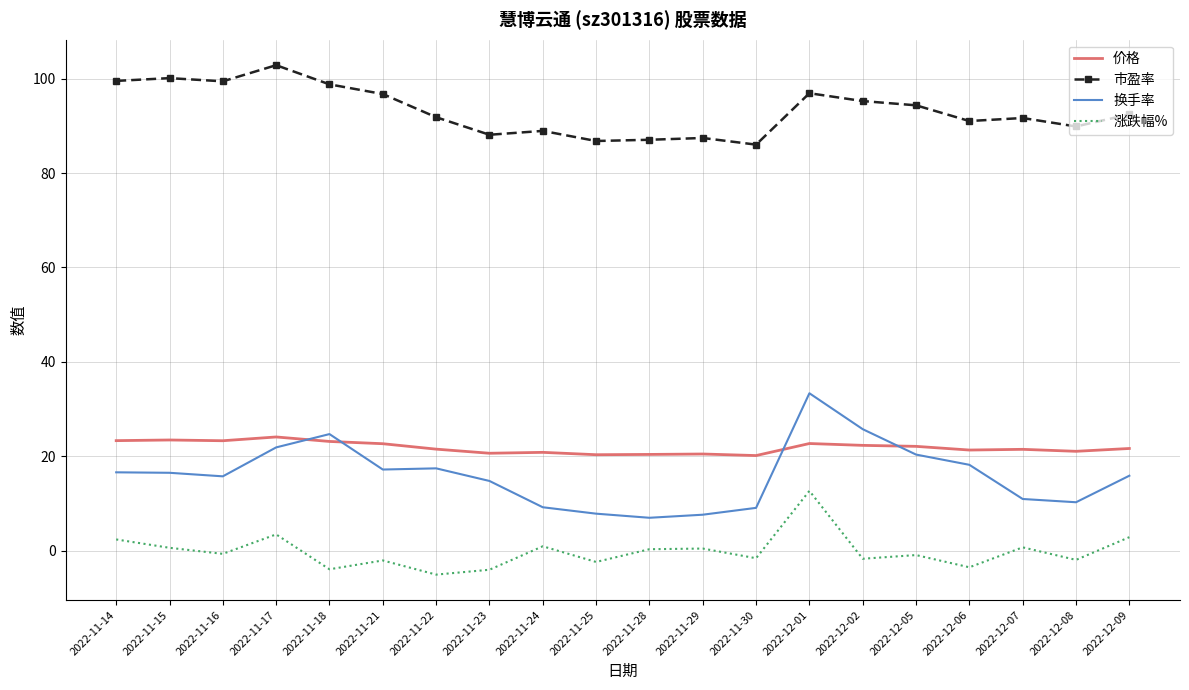

What is the minimum value for 价格?

20.1